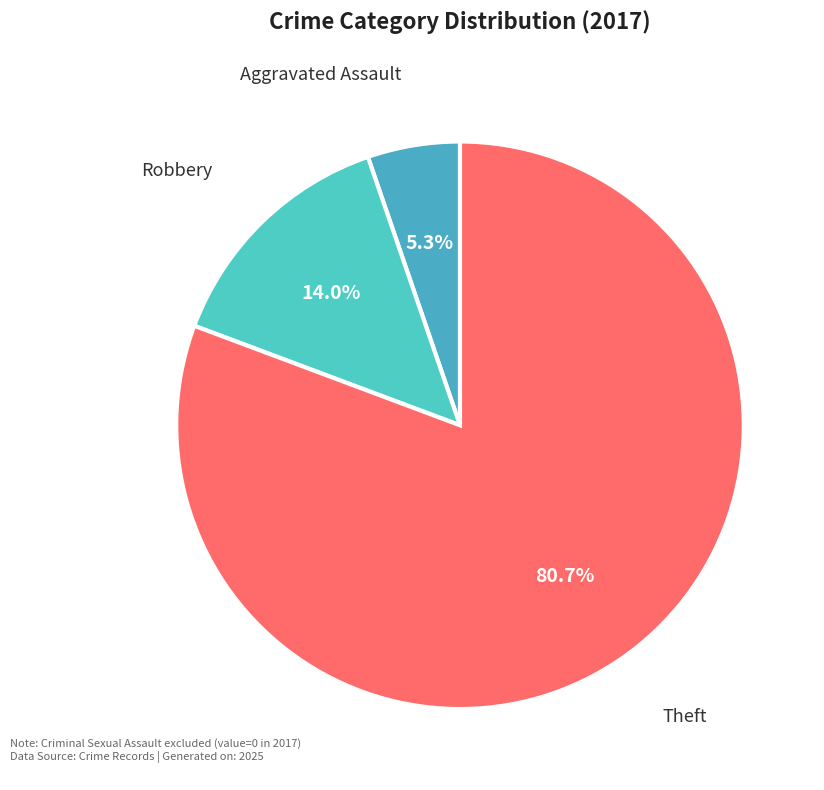

Which slice is the largest?

Theft